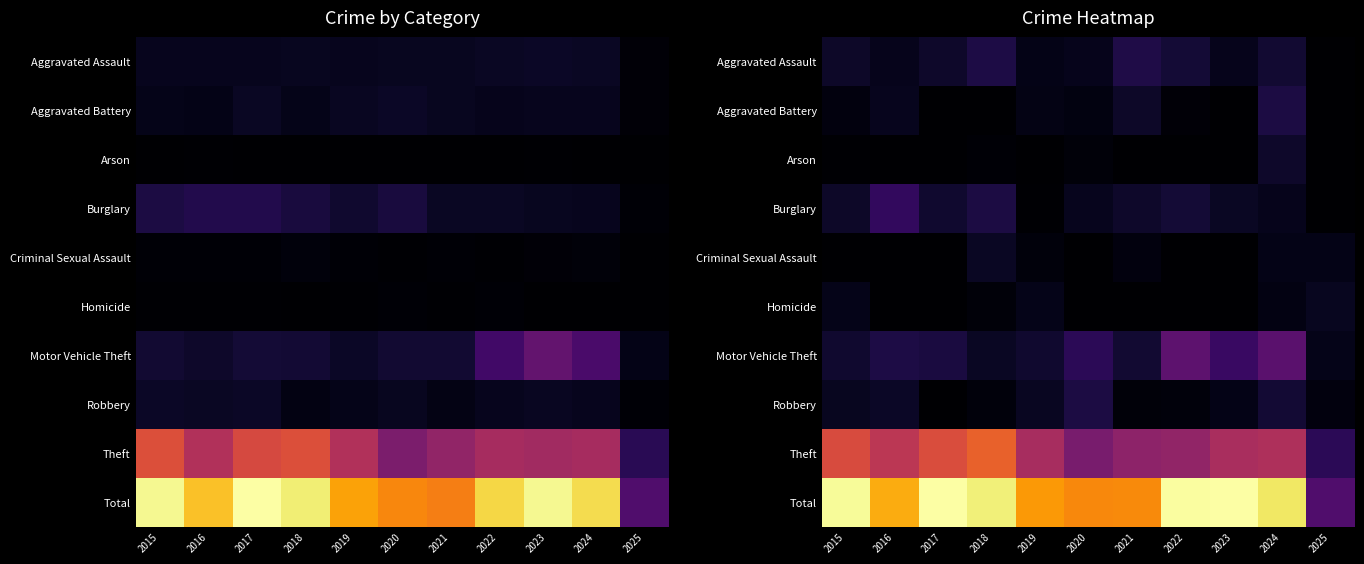

Rank the series at 2017 from highest to lowest value.

Total, Theft, Motor Vehicle Theft, Burglary, Aggravated Assault, Aggravated Battery, Arson, Criminal Sexual Assault, Homicide, Robbery